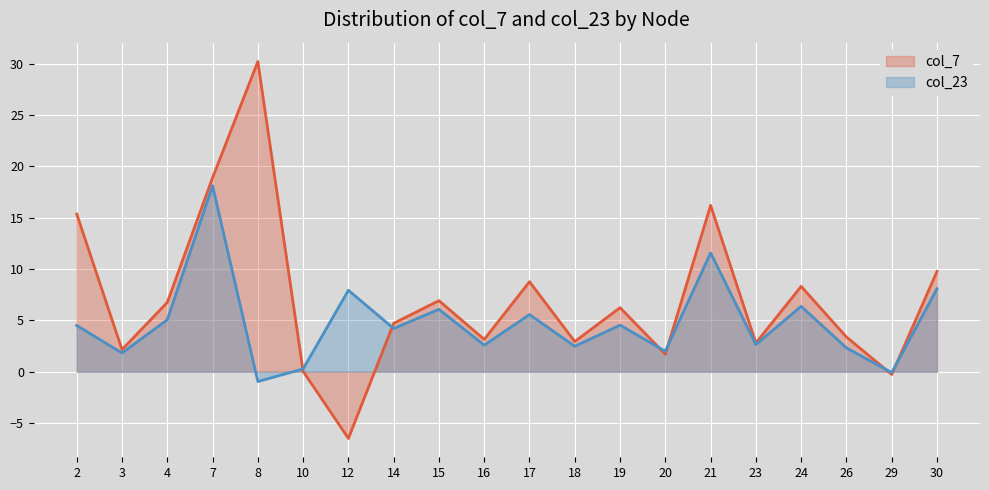

What is the difference between the maximum and second lowest values in the col_23 series?

18.2